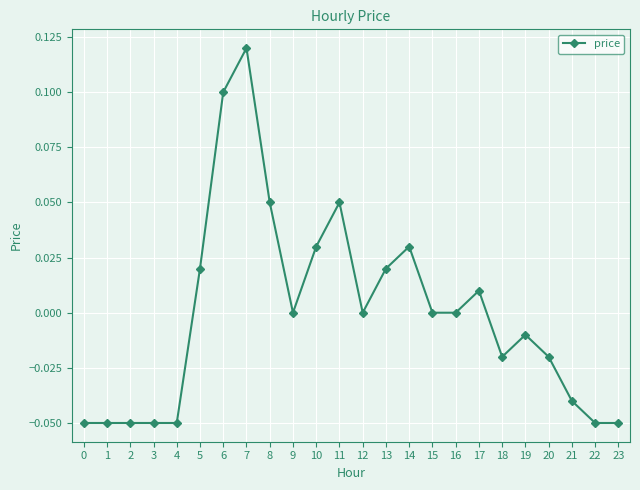

True or false: the data shows -0.1 at 12.

False